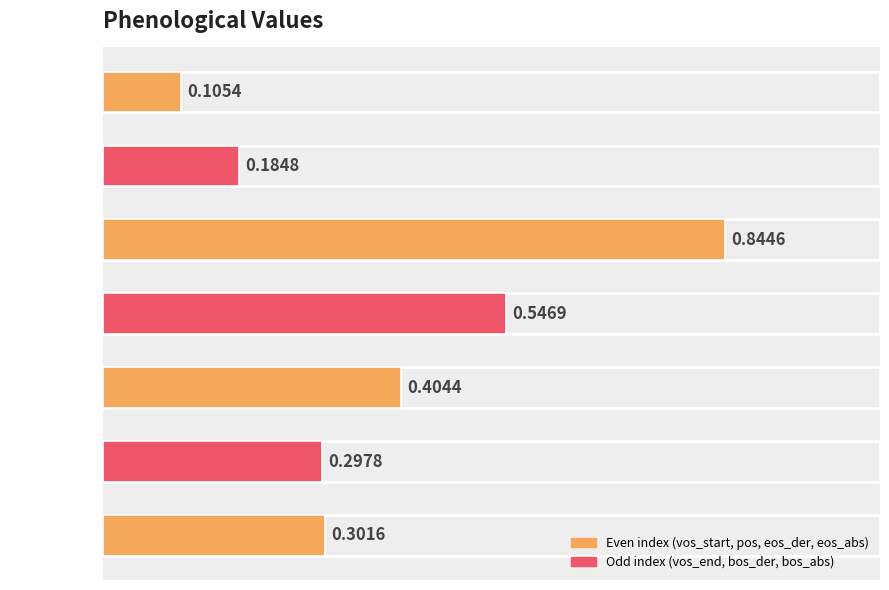

What is the sum of all values?

2.7